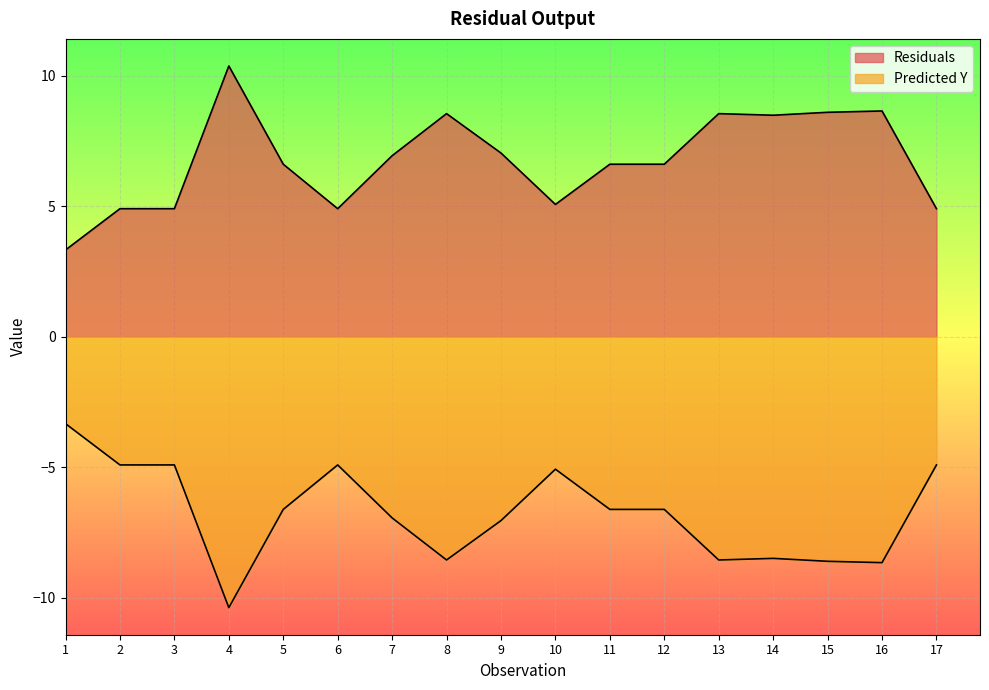

True or false: Predicted Y has a value of 2.6 at 5.

False